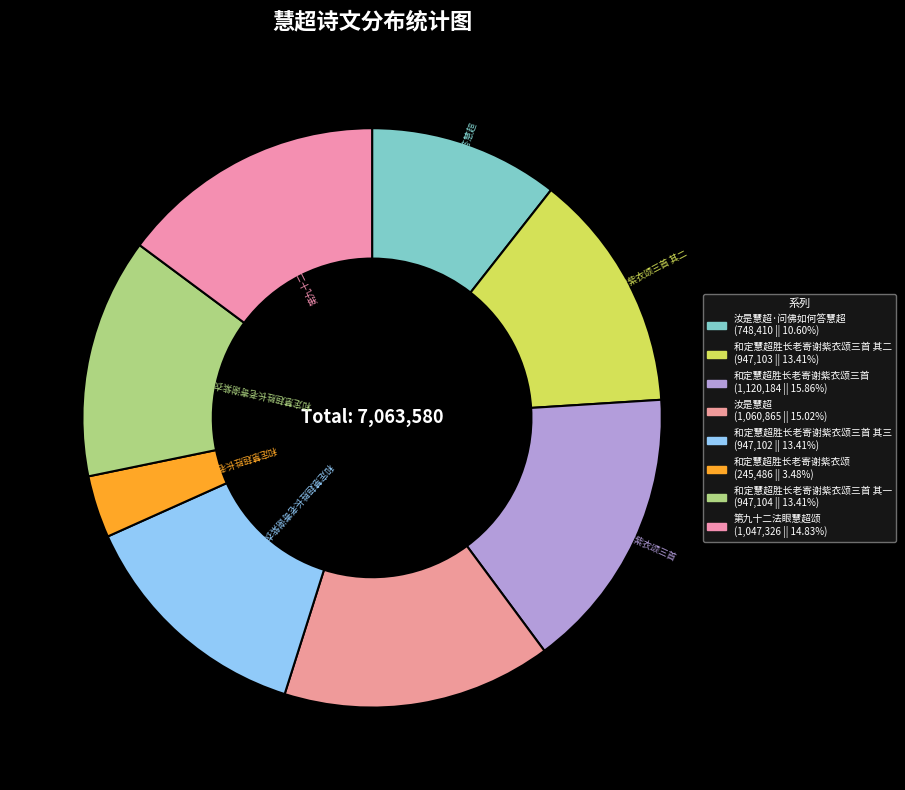

Count the number of slices in the pie.

8